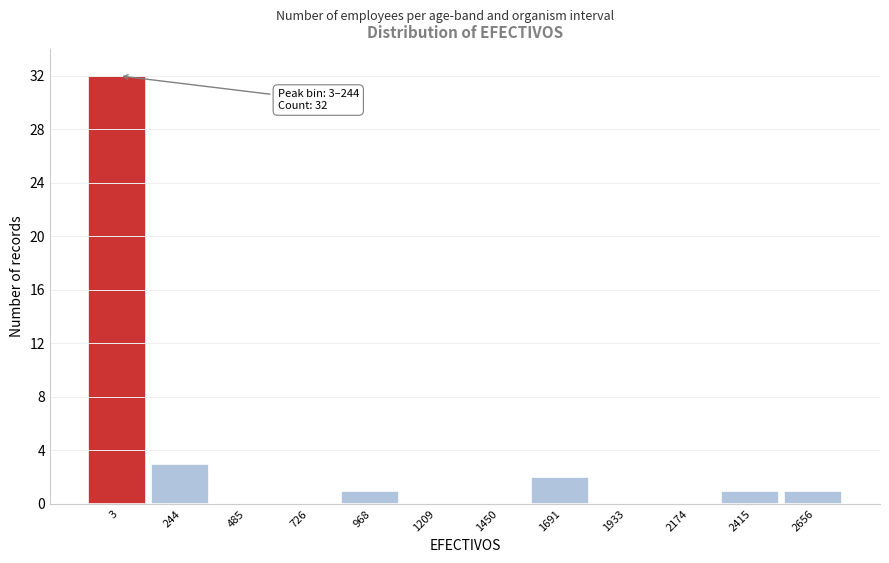

Reading right to left, transcribe all the data shown in this chart.

2656=1	2415=1	2174=0	1933=0	1691=2	1450=0	1209=0	968=1	726=0	485=0	244=3	3=32